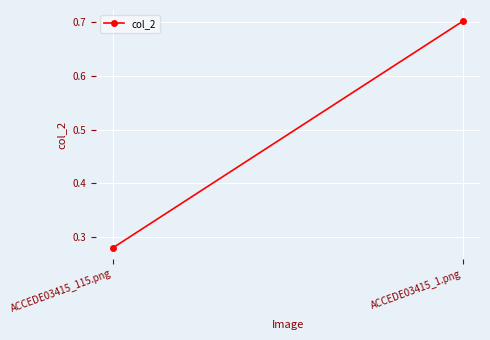

What is the value of the 1st point from the left?

0.3